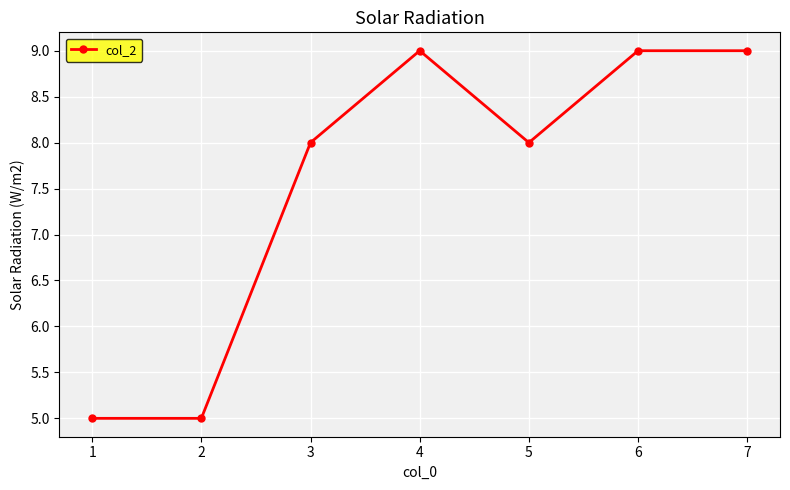

What is the value of the 3rd point from the left?

8